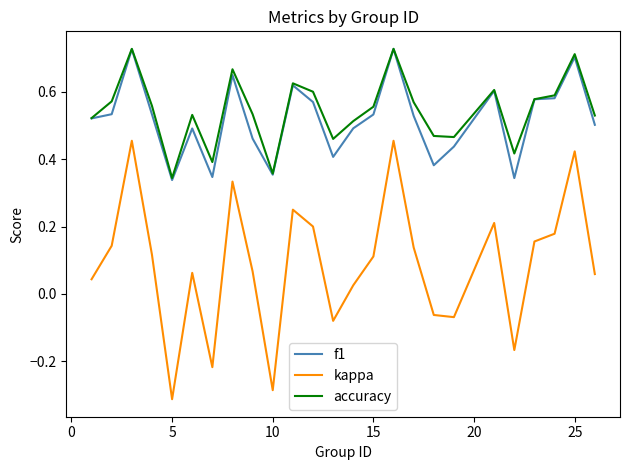

Which series has the widest spread of values?

kappa